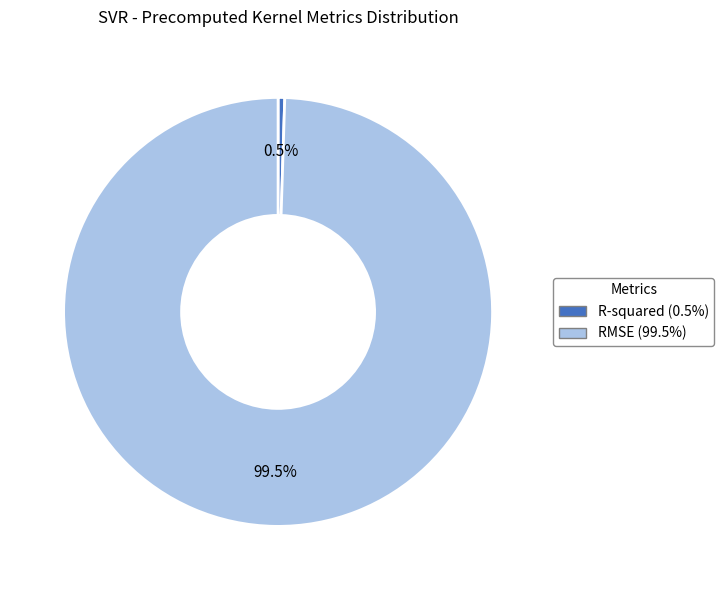

Between RMSE and R-squared, which is larger?

RMSE